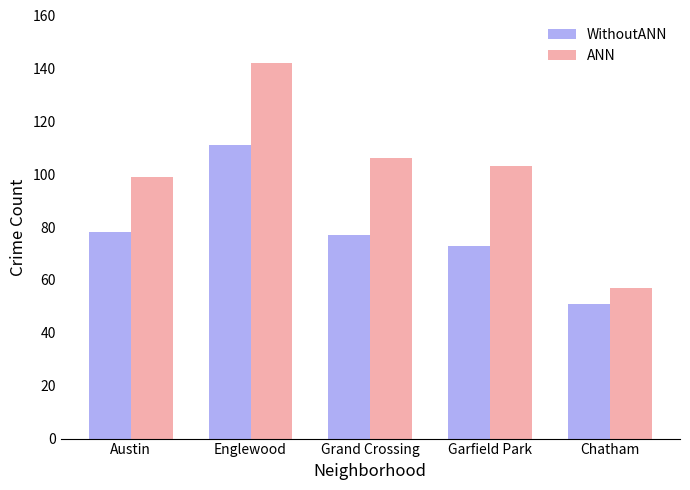

What is the total value across all series at Chatham?

108